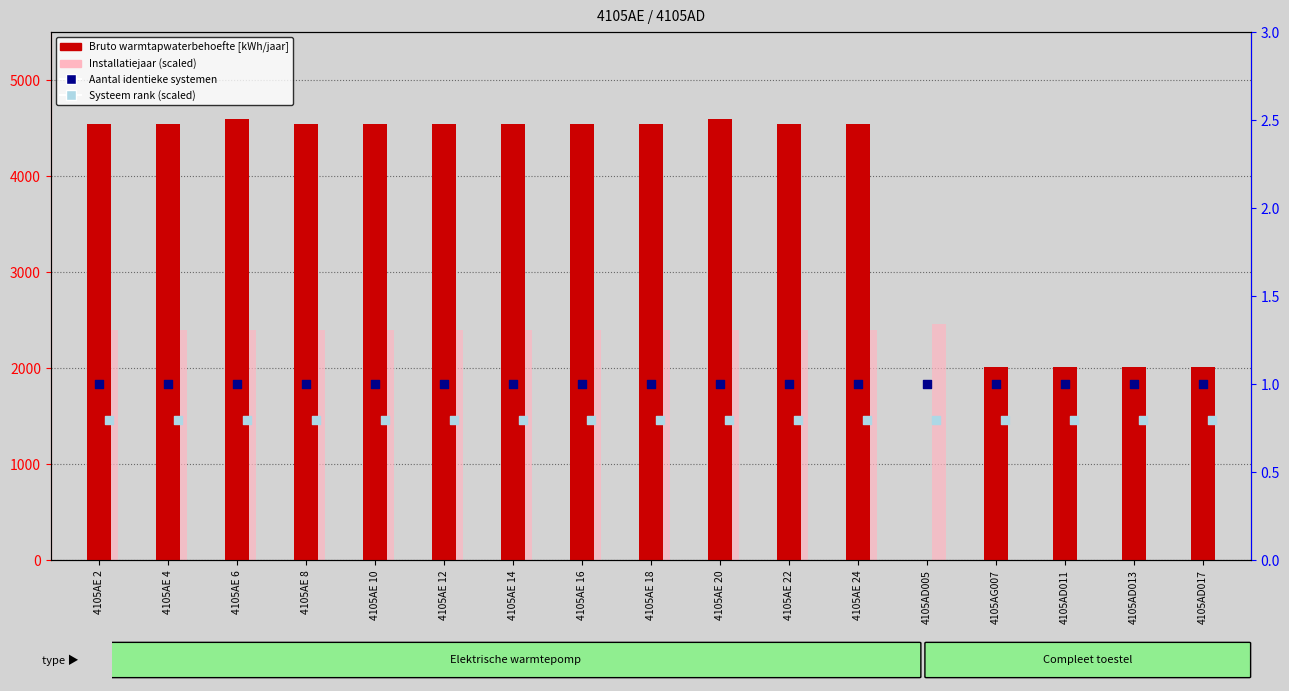

What is the total value across all series at 4105AE 2?

6944.0